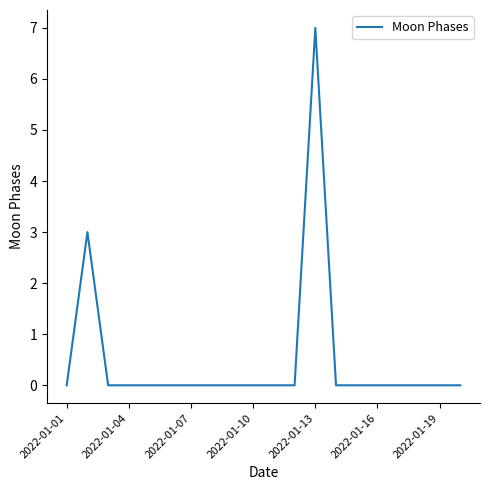

What is the maximum value shown in the chart?

7